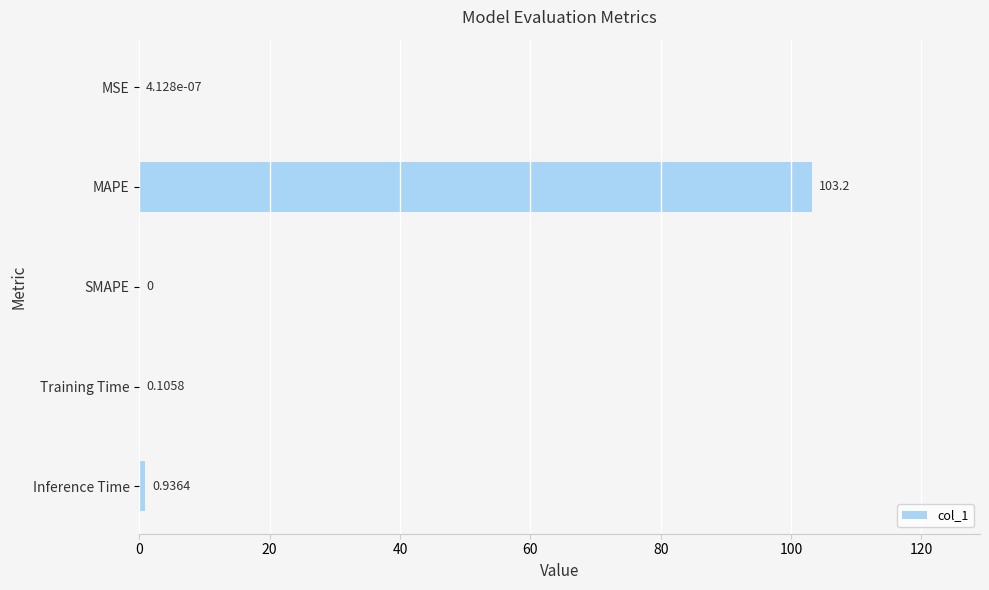

What is the sum of all values?

104.2